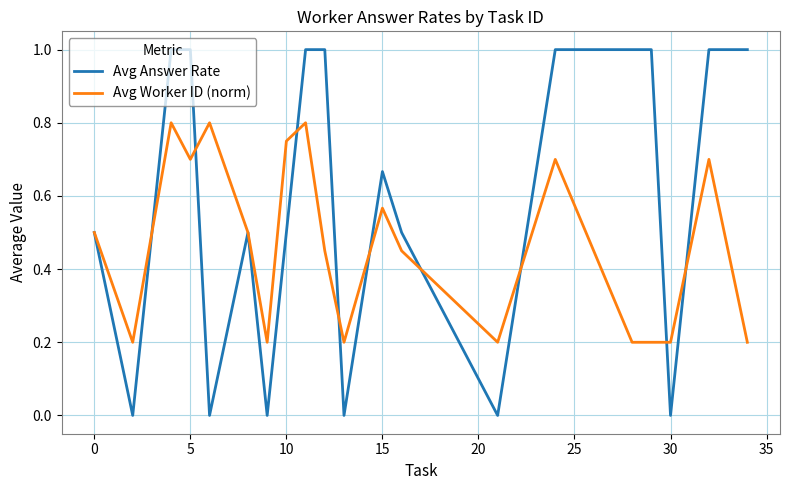

What is the maximum value for Avg Answer Rate?

1.0